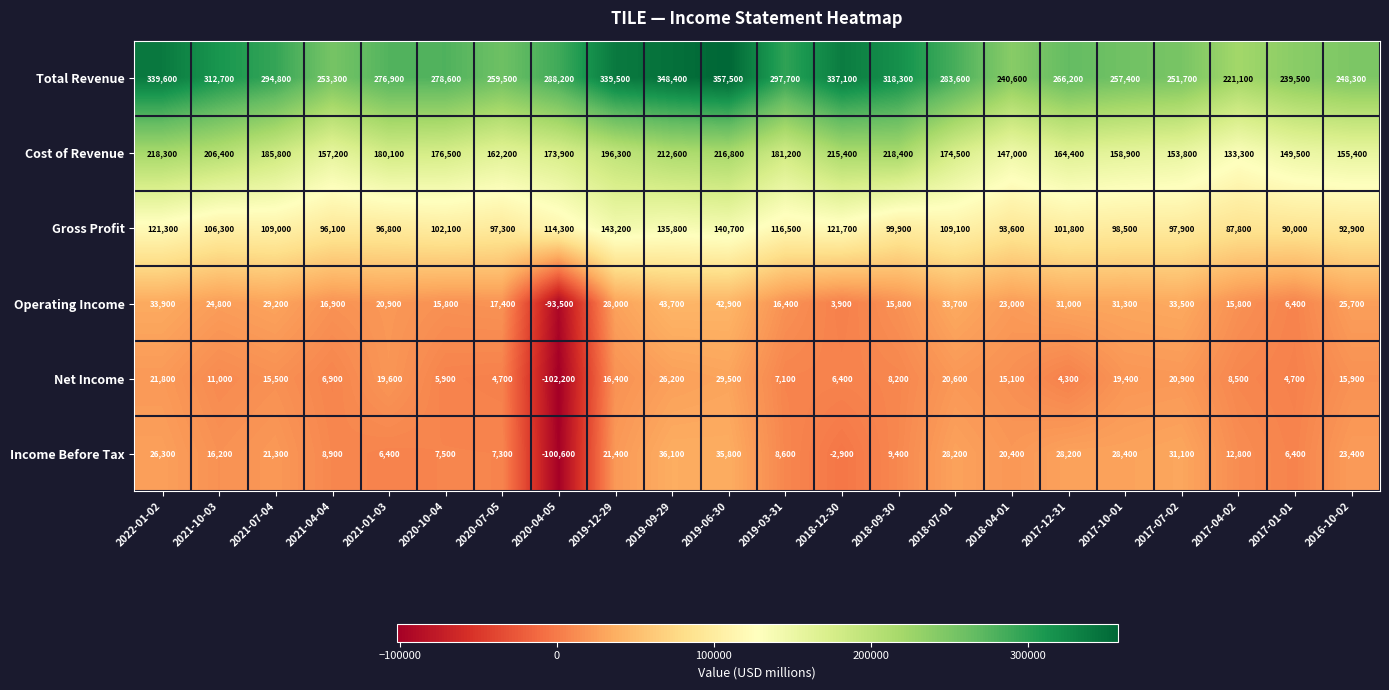

What is the total value across all series at 2021-04-04?

539300